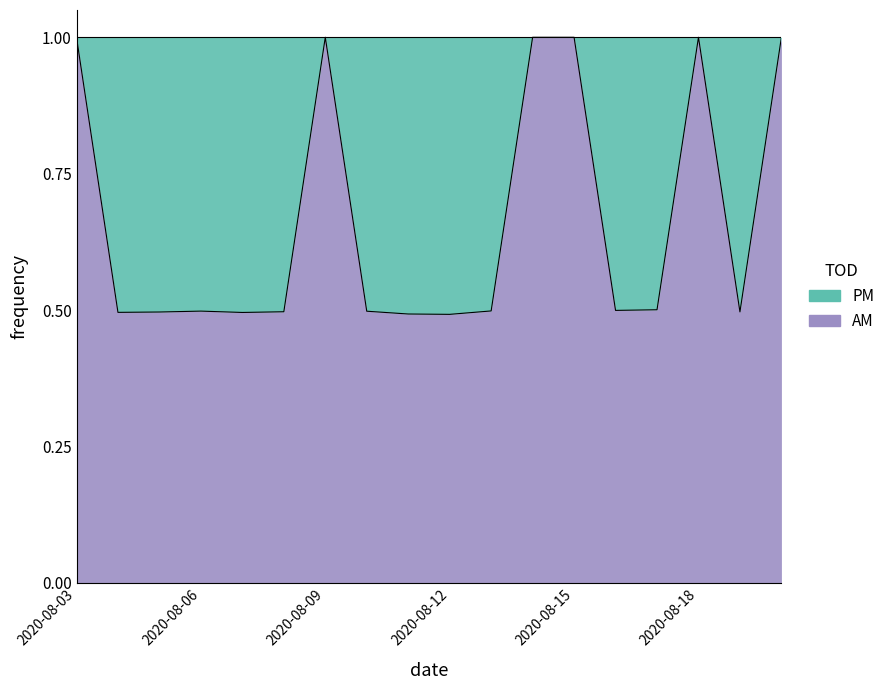

What is the average value?

0.7